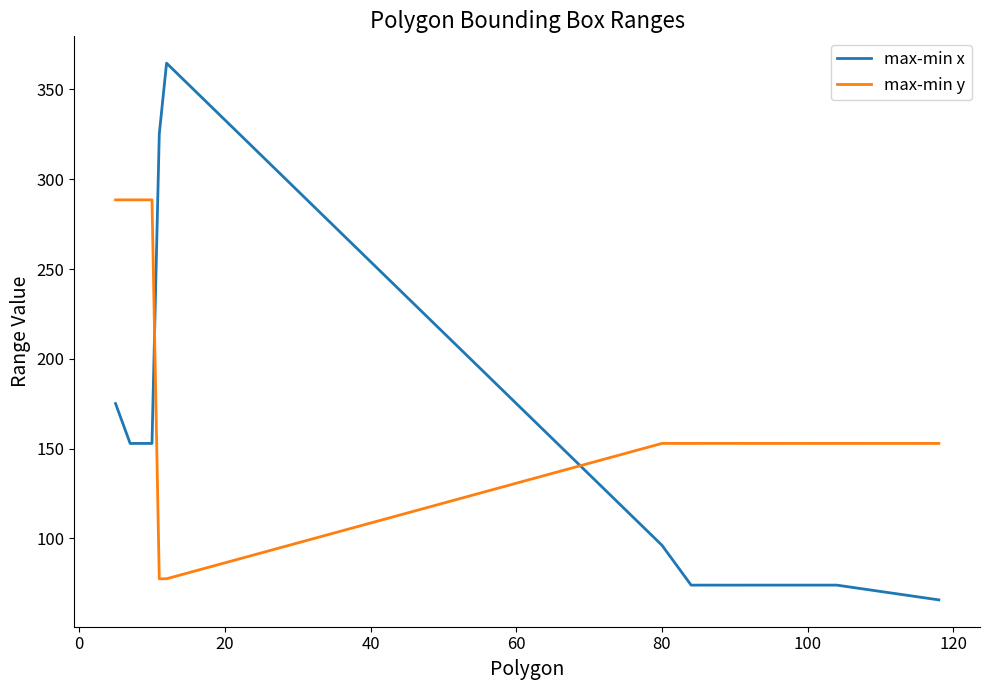

Reading left to right, extract all data points from this chart.

max-min x: 175.1	152.9	152.9	152.9	152.9	325.2	364.6	96.2	74.0	74.0	74.0	74.0	74.0	74.0	74.0	74.0	65.8
max-min y: 288.5	288.5	288.5	288.5	288.5	77.5	77.5	152.9	152.9	152.9	152.9	152.9	152.9	152.9	152.9	152.9	152.9